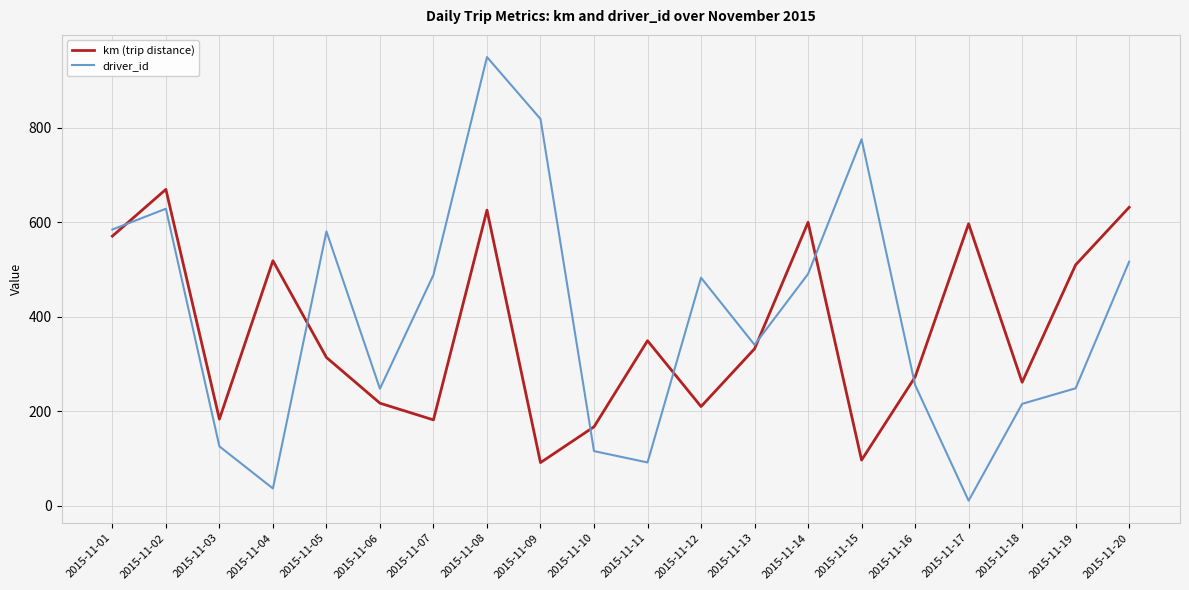

What is the highest value of the driver_id series?

950.0